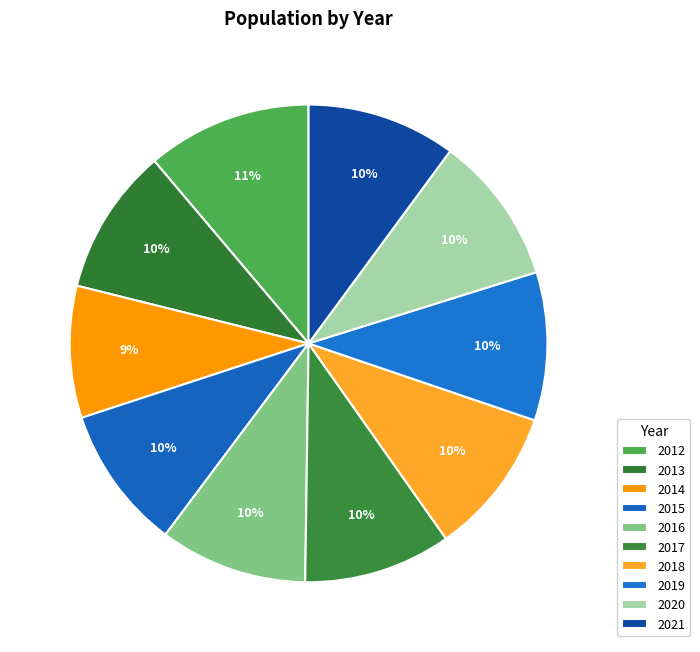

Which slice is the smallest?

2014